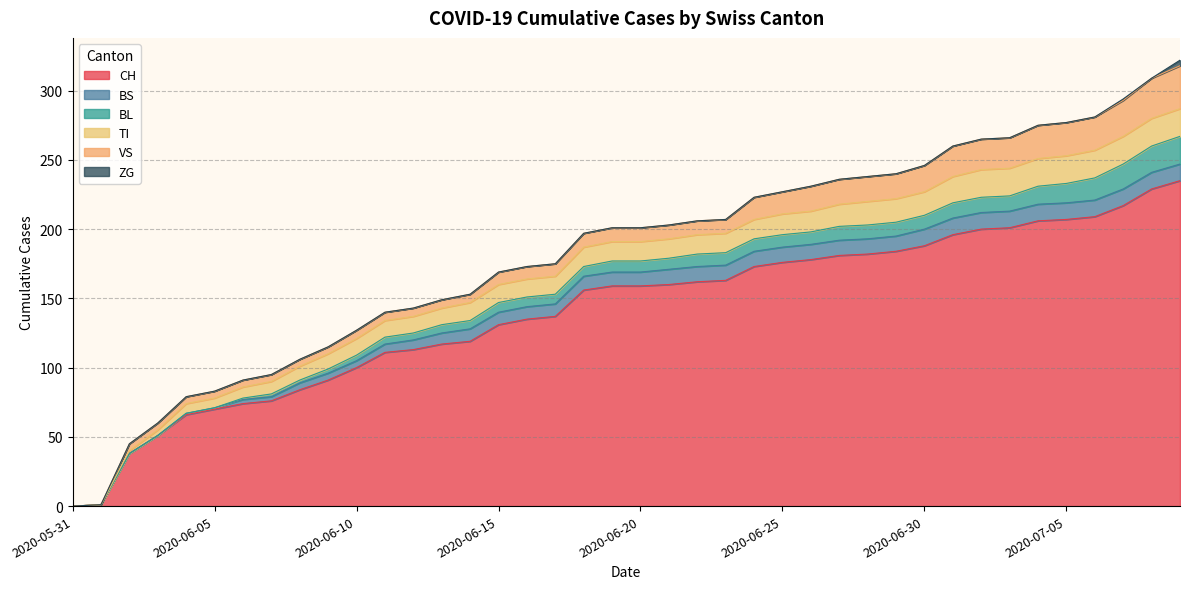

List the series in order of their peak value, highest first.

CH, VS, BL, TI, BS, ZG